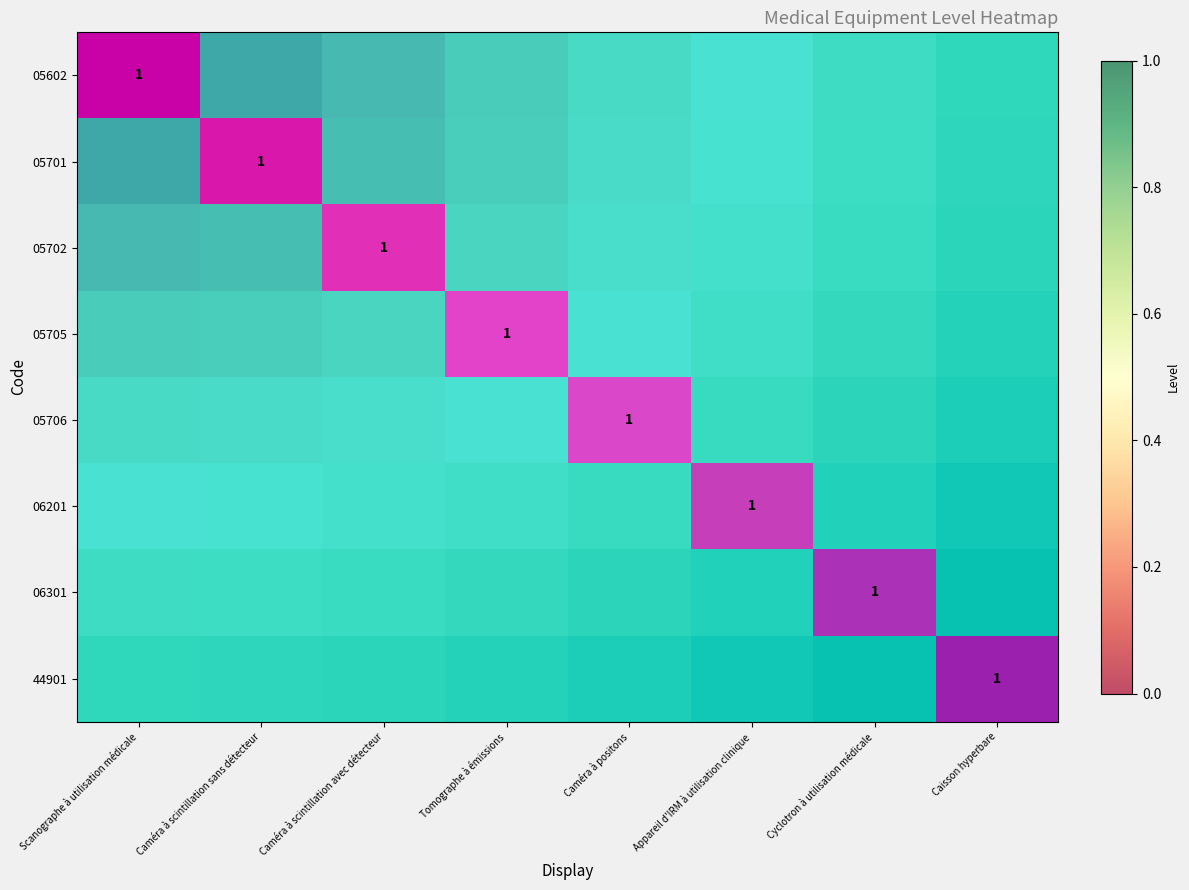

The value of 06201 at Caméra à scintillation sans détecteur is 0. True or false?

True